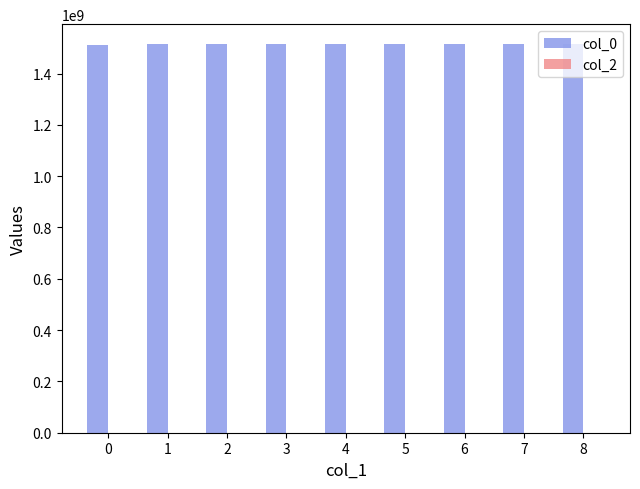

The value at 8 is 565858023. True or false?

False